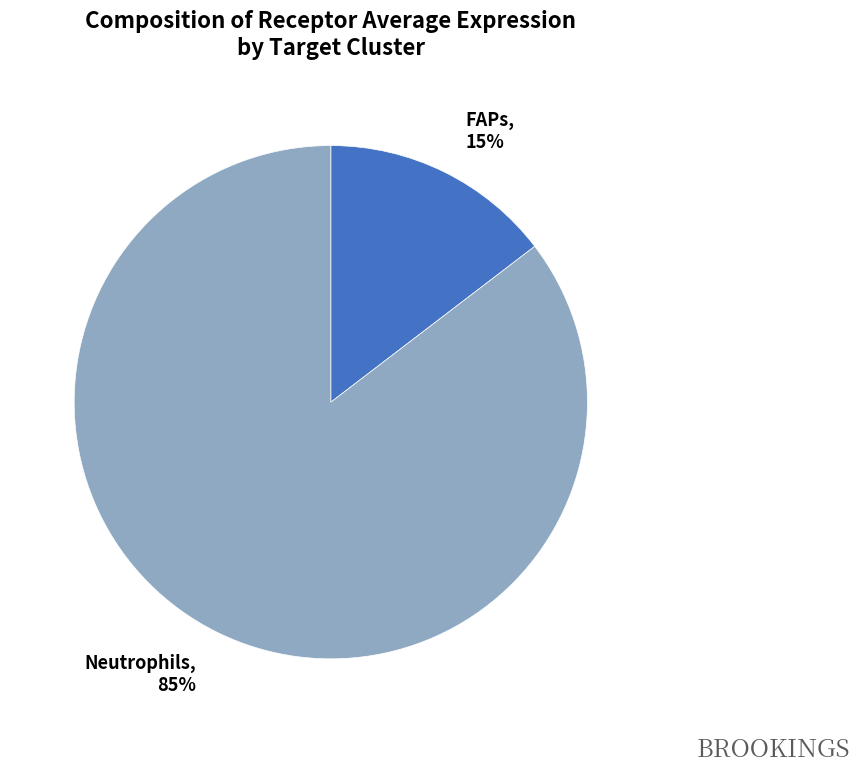

Which has a higher value, Neutrophils or FAPs?

Neutrophils